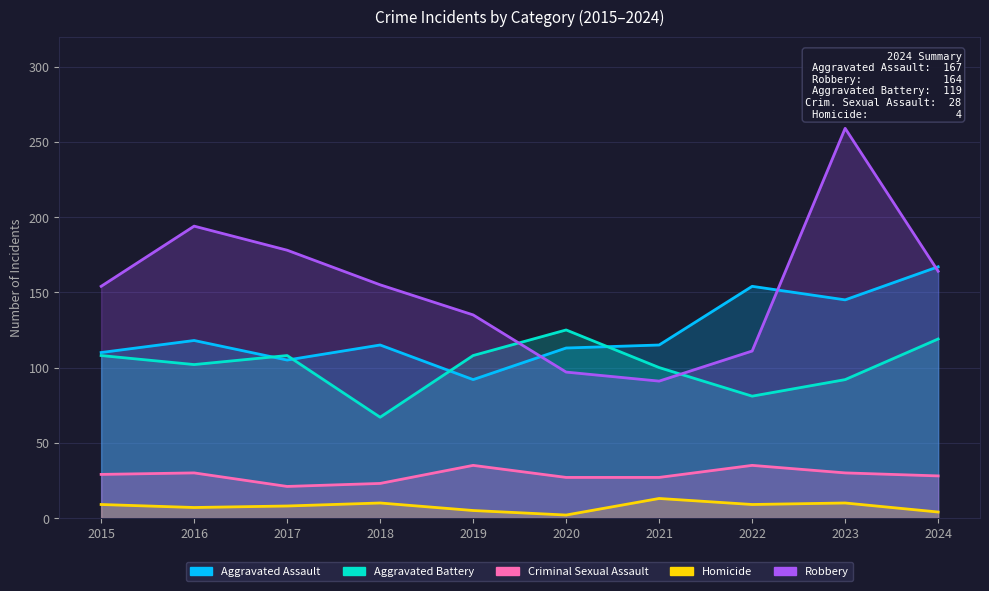

At which category does Homicide reach its first local valley?

2016